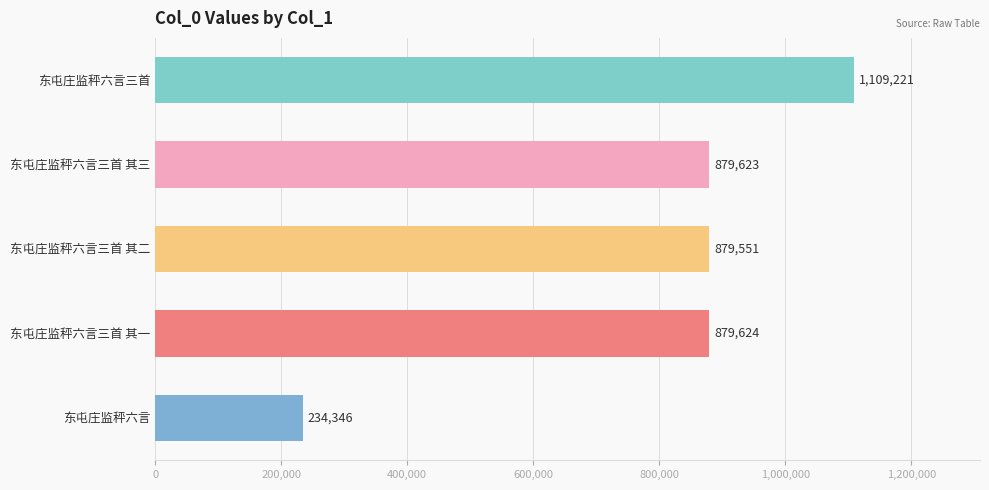

What is the ratio of the value at 东屯庄监秤六言三首 其一 to the value at 东屯庄监秤六言三首?

0.8